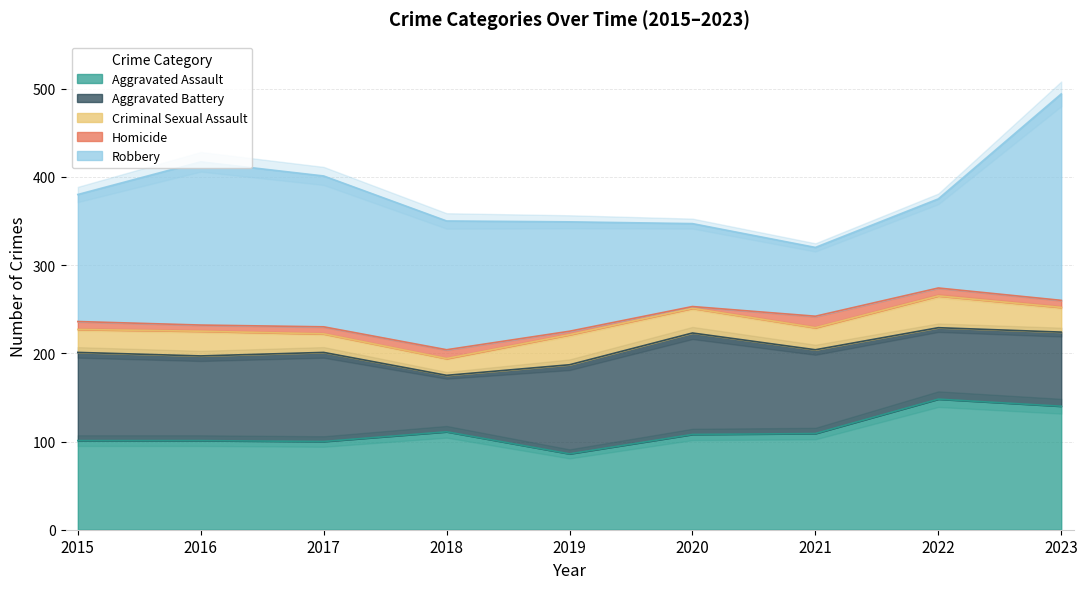

What is the maximum value shown in the chart?

234